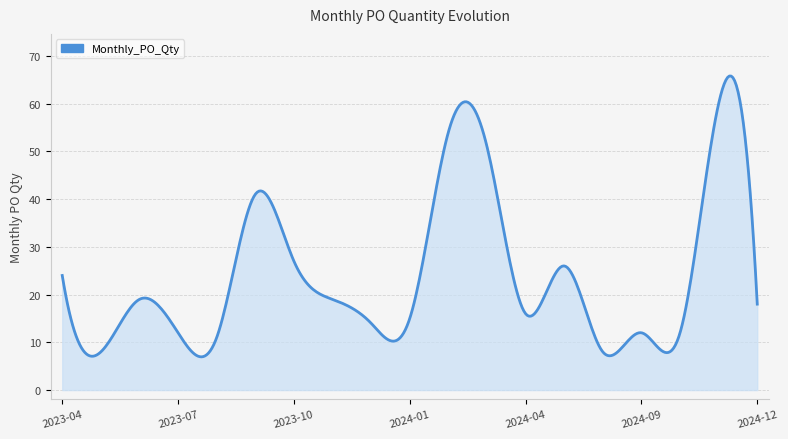

What is the greatest value displayed?

65.8